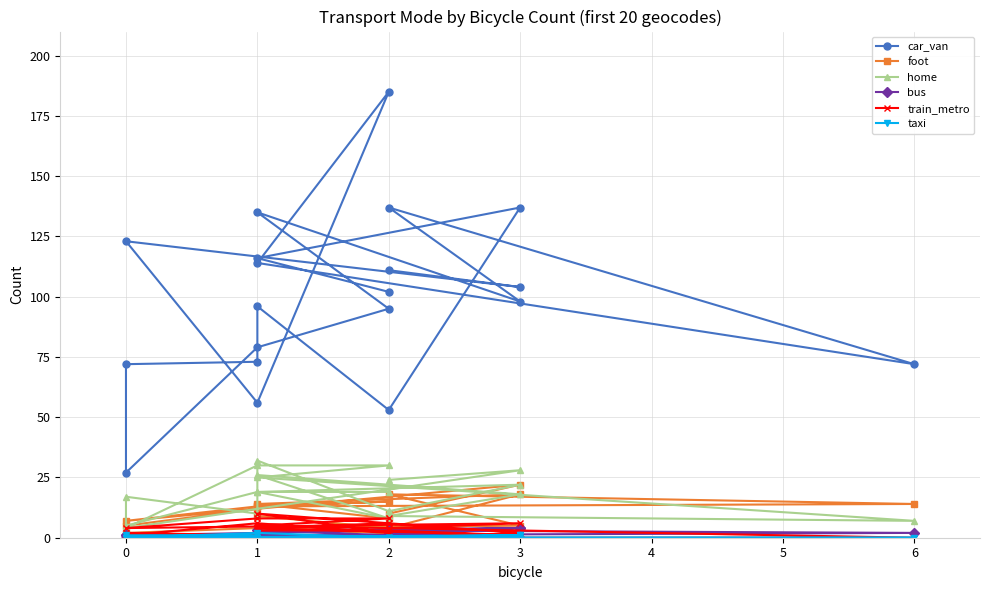

What position from the right is 0?

19